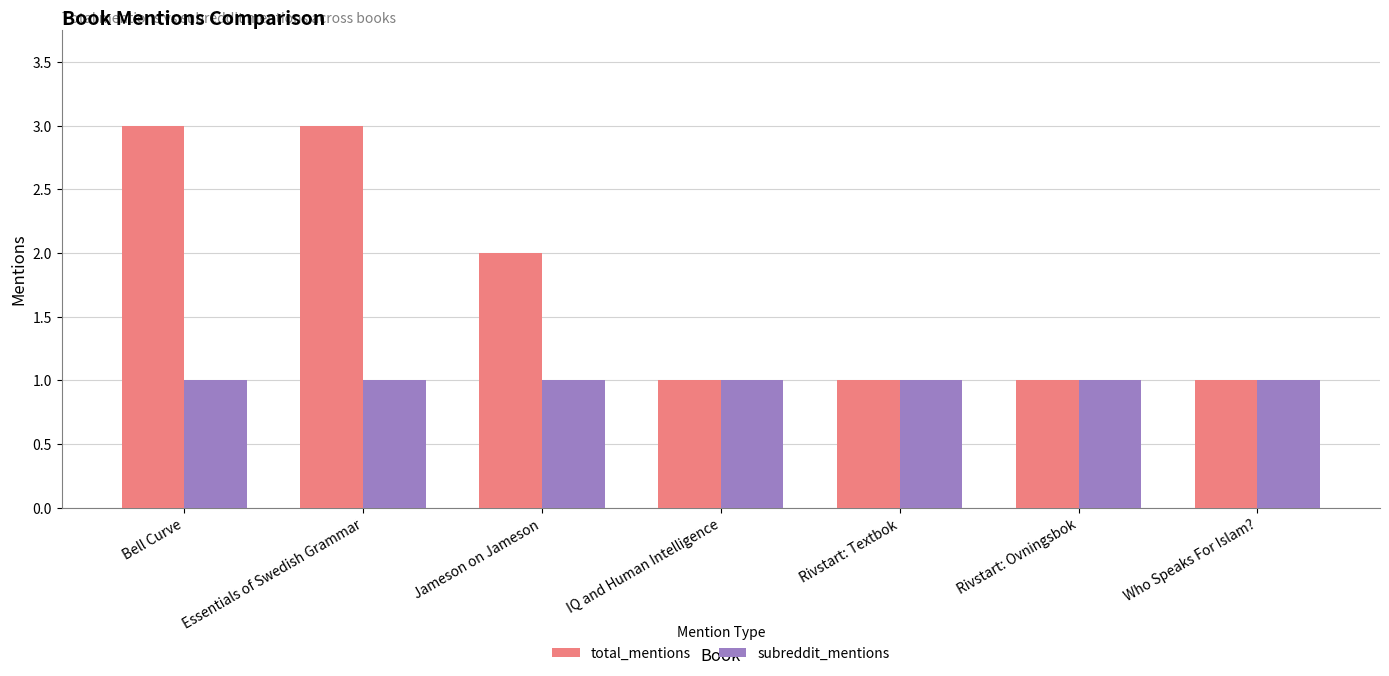

Reading right to left, extract all data points from this chart.

total_mentions: Who Speaks For Islam?=1	Rivstart: Ovningsbok=1	Rivstart: Textbok=1	IQ and Human Intelligence=1	Jameson on Jameson=2	Essentials of Swedish Grammar=3	Bell Curve=3
subreddit_mentions: Who Speaks For Islam?=1	Rivstart: Ovningsbok=1	Rivstart: Textbok=1	IQ and Human Intelligence=1	Jameson on Jameson=1	Essentials of Swedish Grammar=1	Bell Curve=1